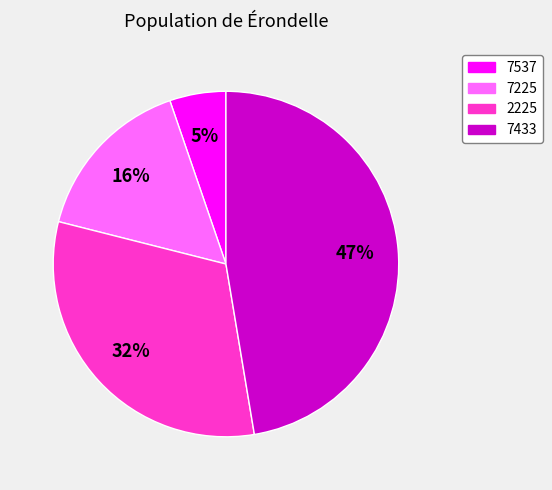

What is the ratio of the value at 7225 to the value at 2225?

0.5